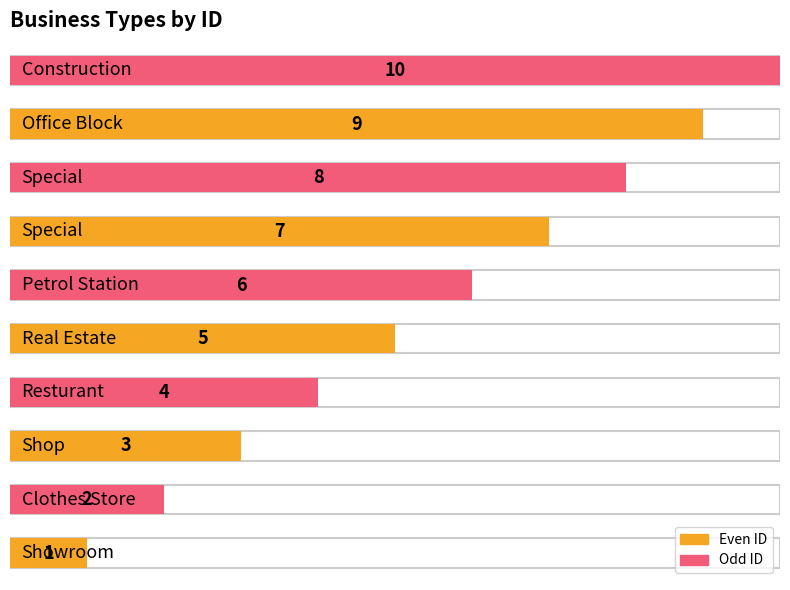

What is the label of the 1st bar from the left?

Showroom